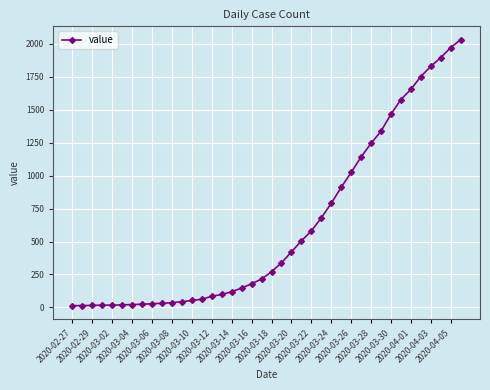

What is the difference between the maximum and minimum values?

2019